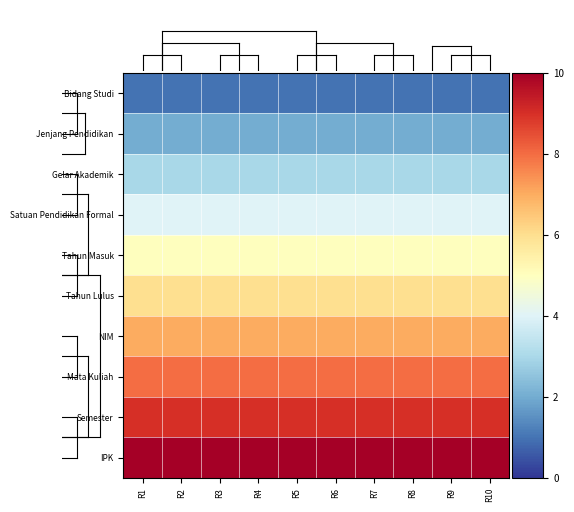

Count the number of data series in this chart.

10